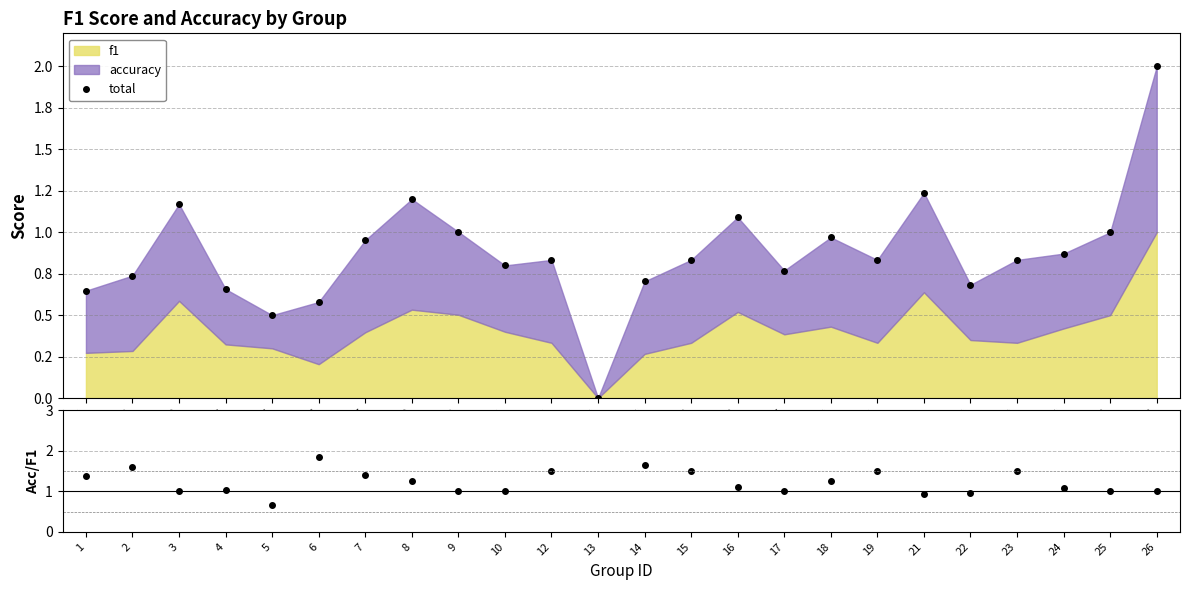

What is the difference between the maximum and minimum values in the total series?

2.0